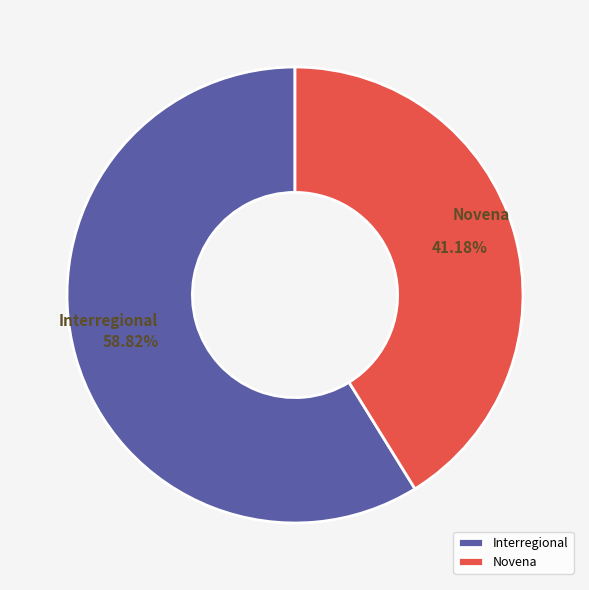

Is Novena the majority of the pie?

No